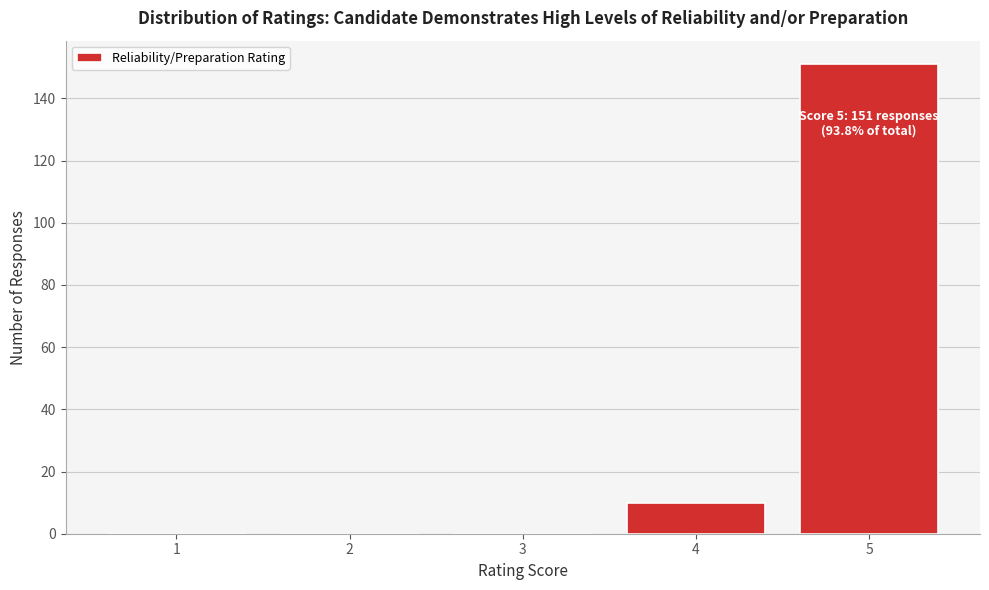

Reading left to right, what are all the values shown in this chart?

1=0	2=0	3=0	4=10	5=151